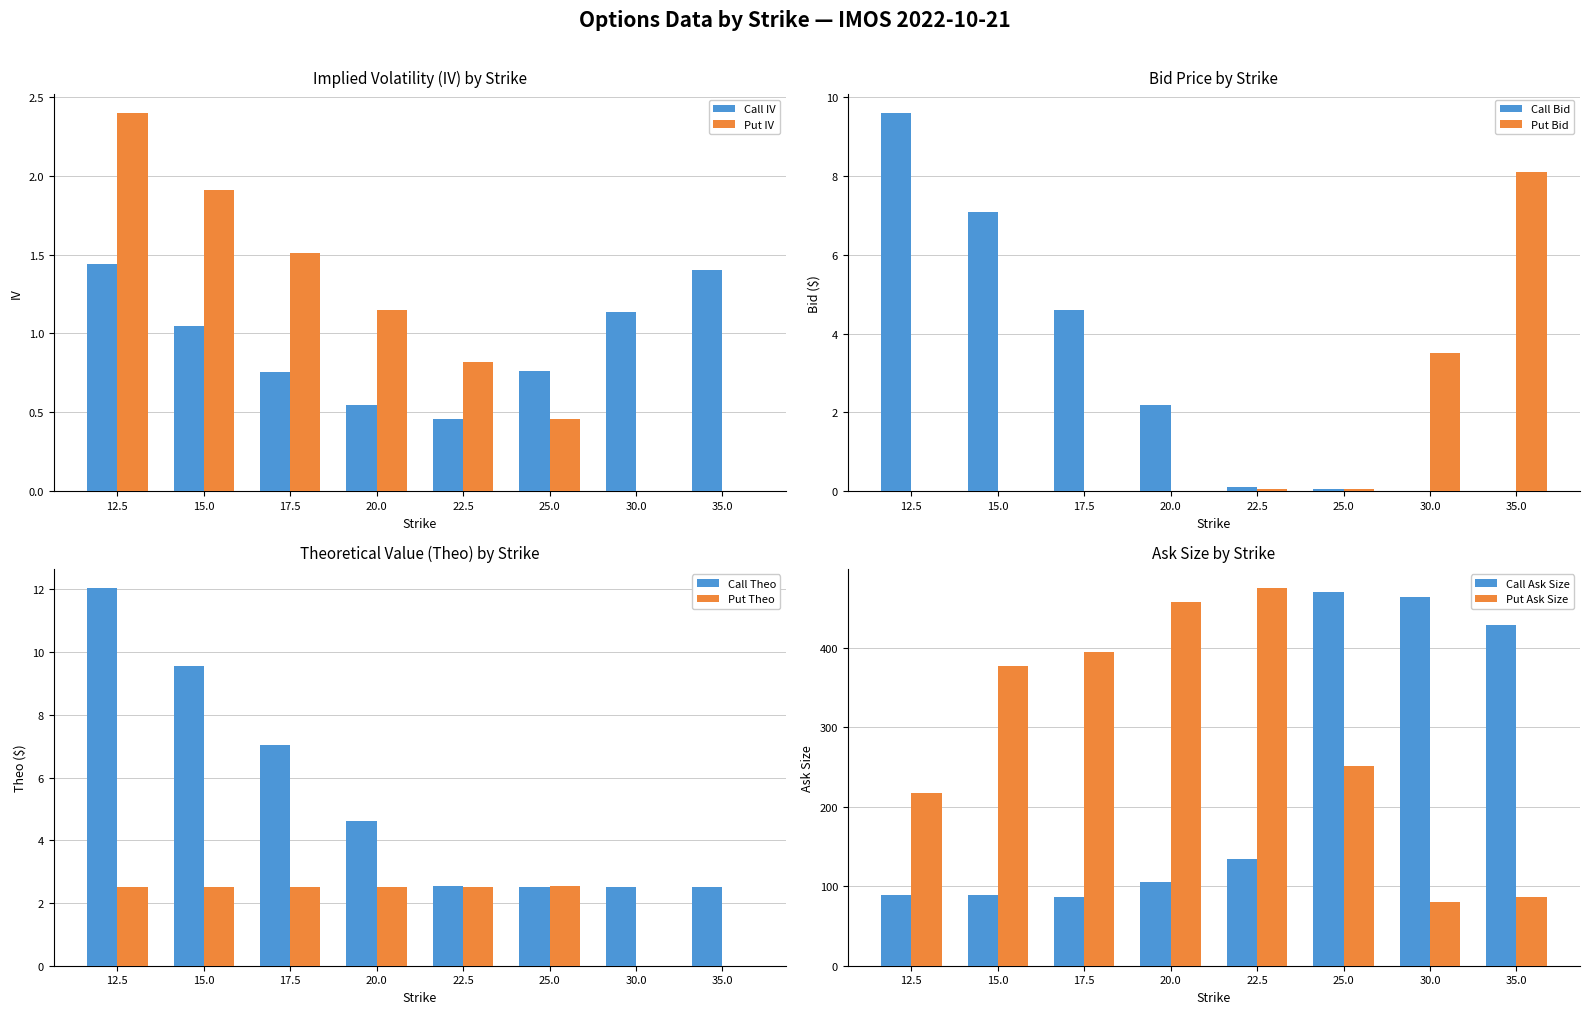

What is the total value across all series at 25.0?

1.3